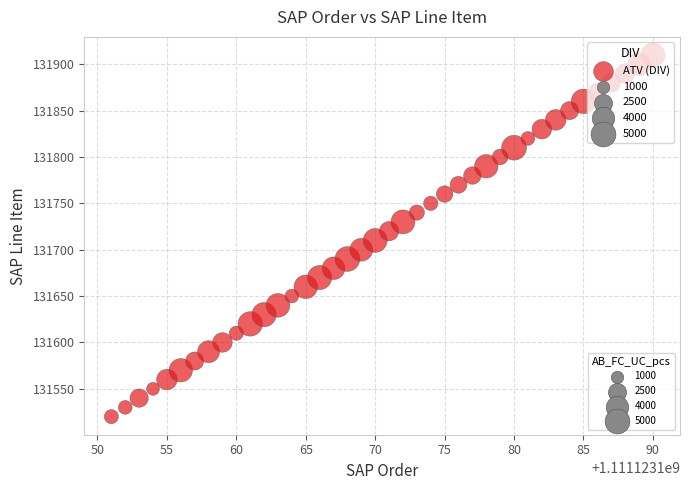

What is the range of Y values (max minus min)?

390